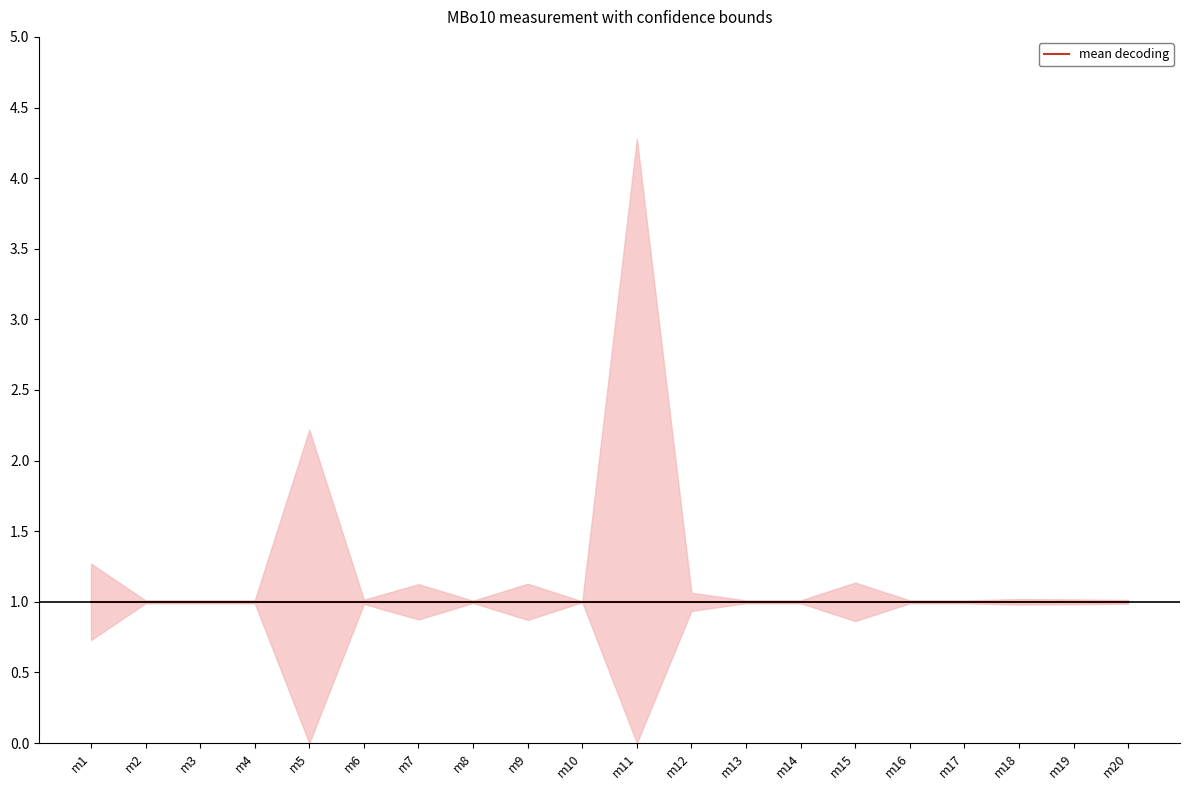

How many lines are shown in the chart?

3